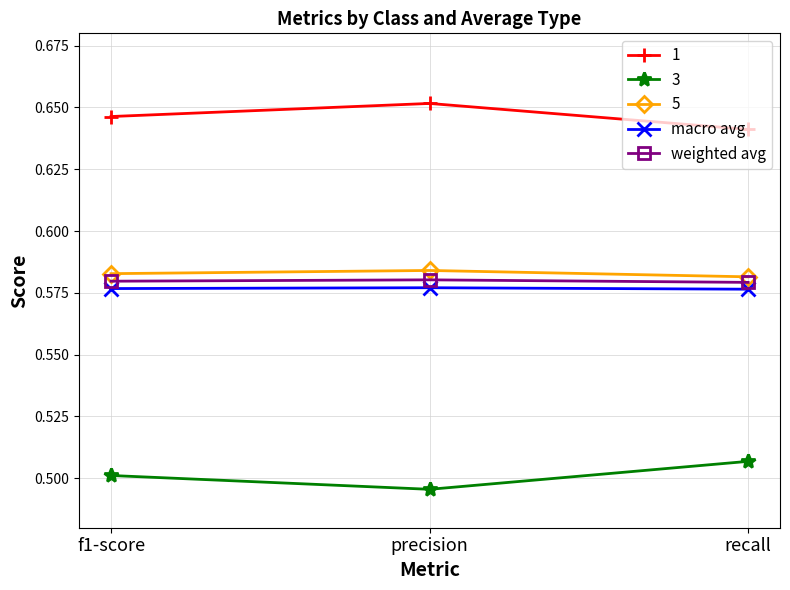

At how many categories does at least one series exceed 0?

3